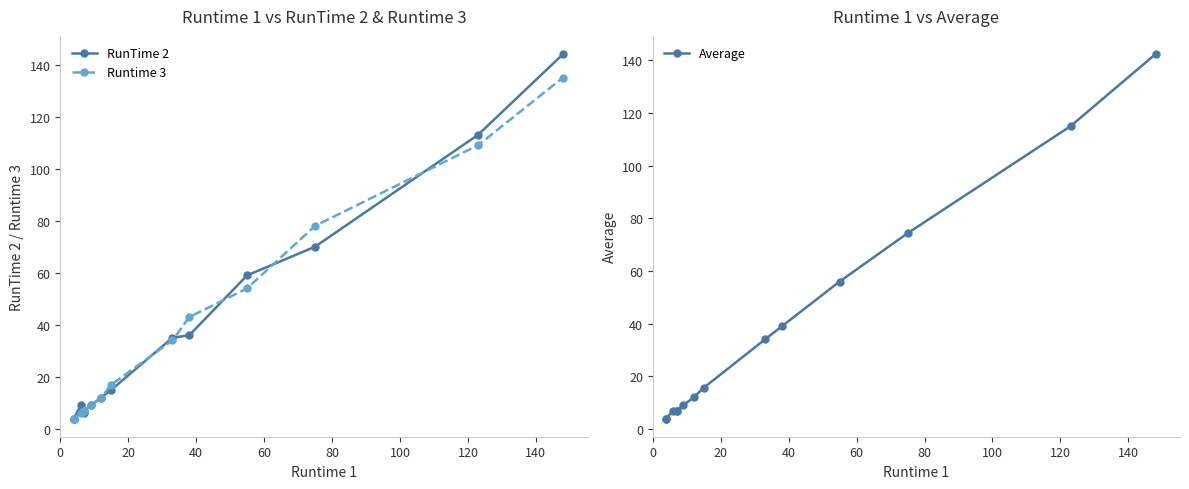

How many lines are shown in the chart?

3